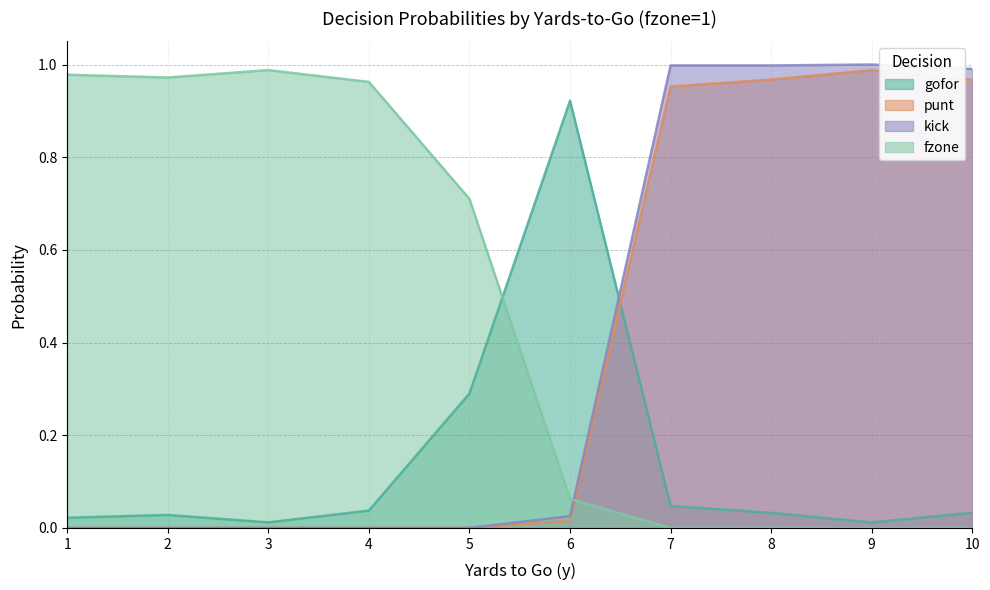

What is the sum of all kick values?

4.0